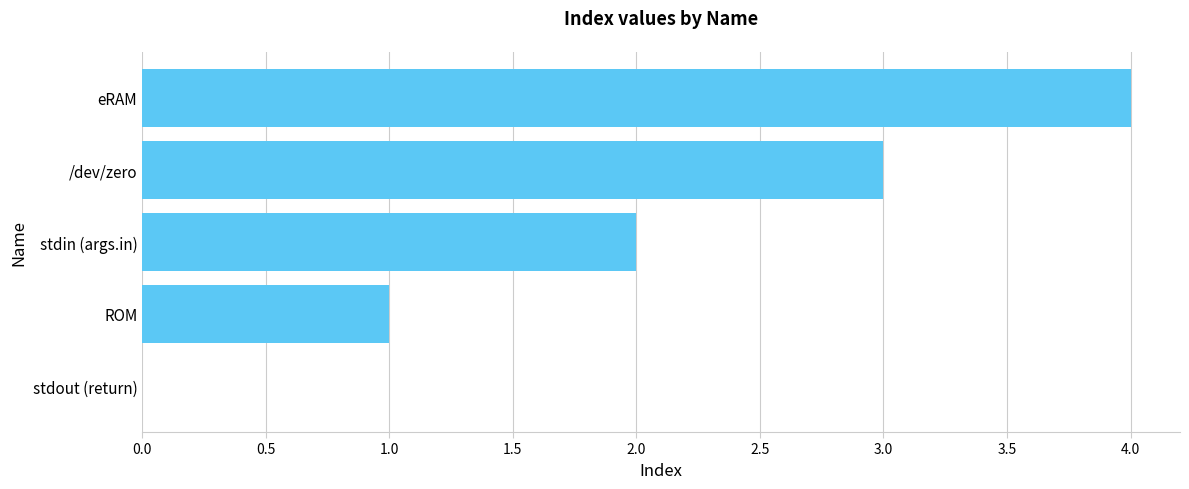

Count the values in the range 1 to 3.

3